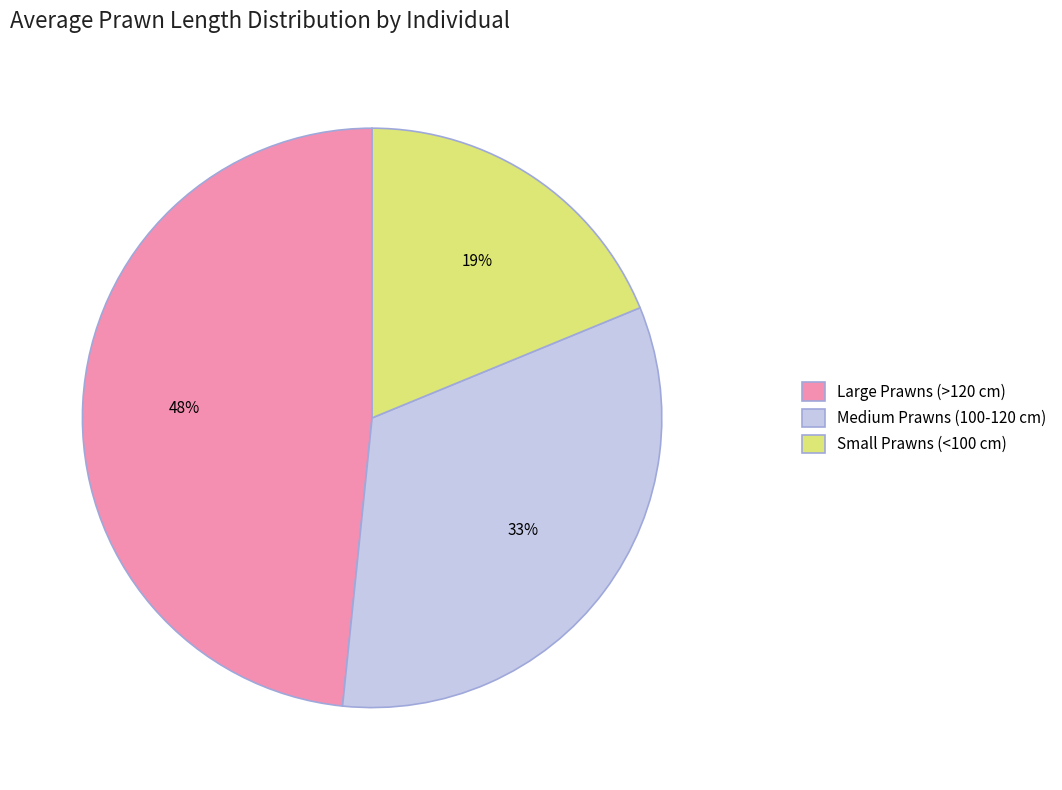

Between Medium Prawns (100-120 cm) and Large Prawns (>120 cm), which is larger?

Large Prawns (>120 cm)